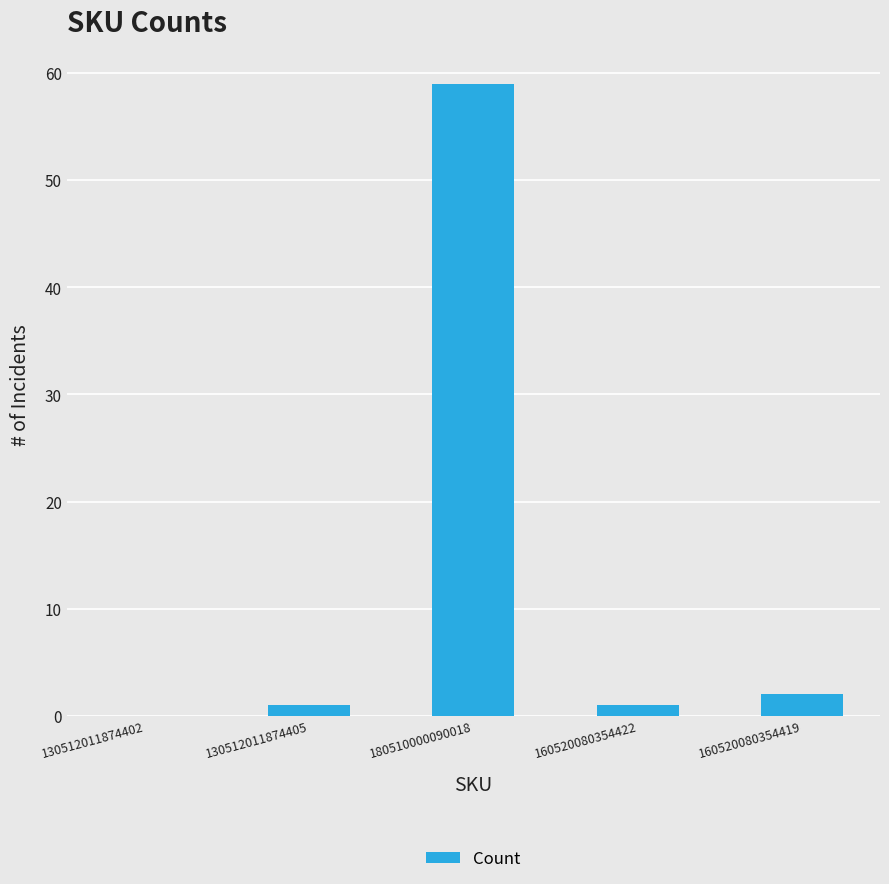

The value at 130512011874402 is 0. True or false?

True